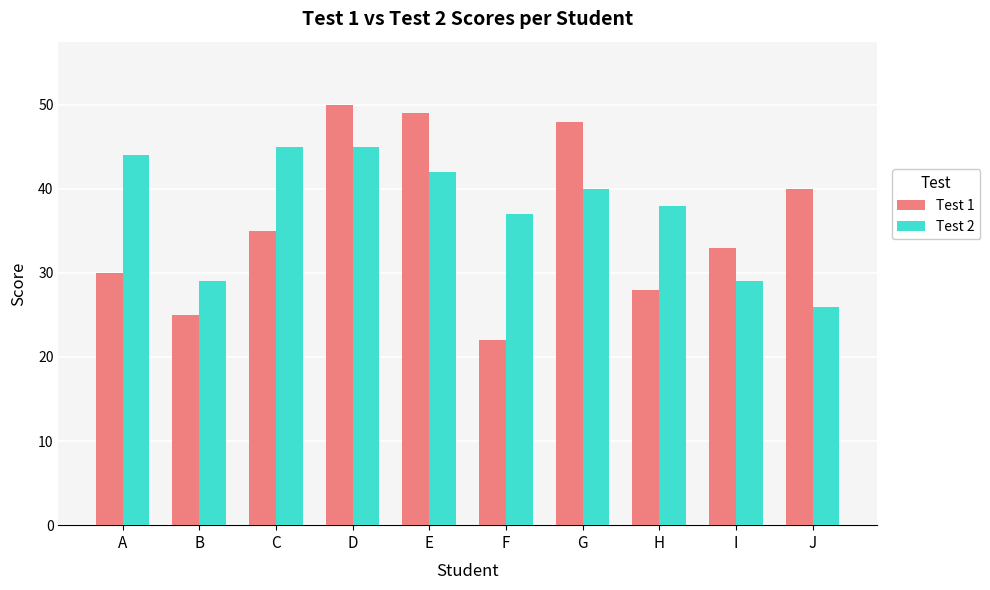

What value does the Test 2 series have at J, to the nearest 5?

25